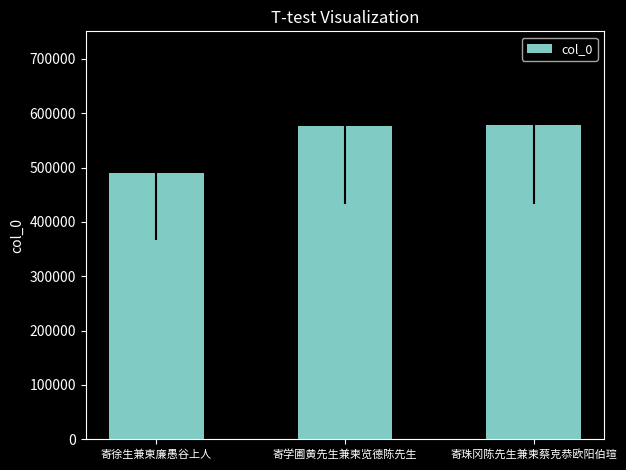

At which label is the value closest to 533487?

寄学圃黄先生兼柬览德陈先生